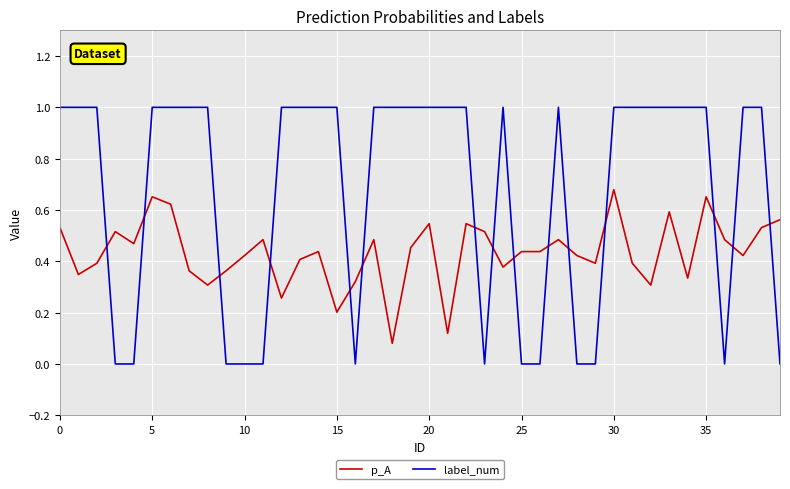

What is the highest value of the label_num series?

1.0